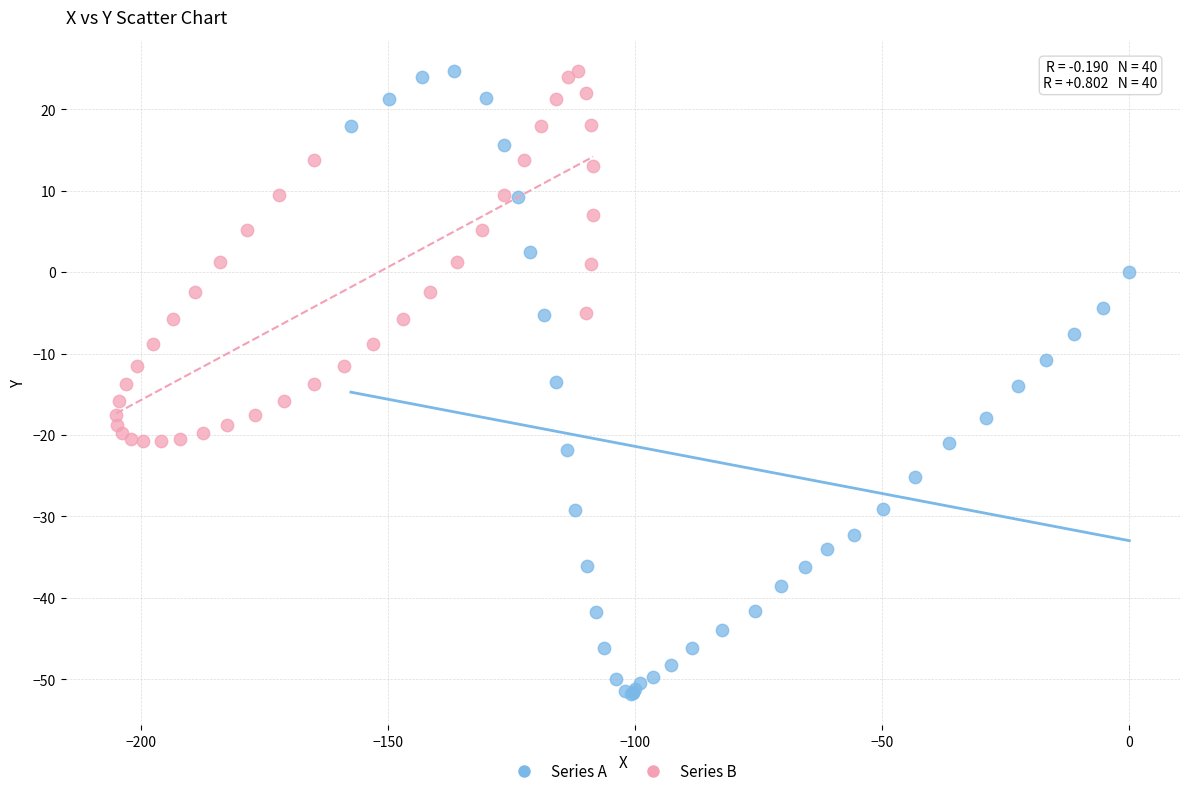

Which series contains the lowest Y value?

Series A